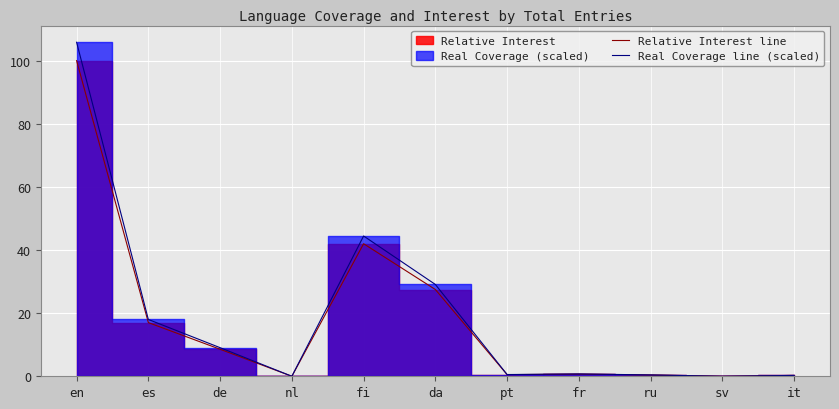

In Relative Interest line, how many points are lower than both neighbors (excluding endpoints)?

3